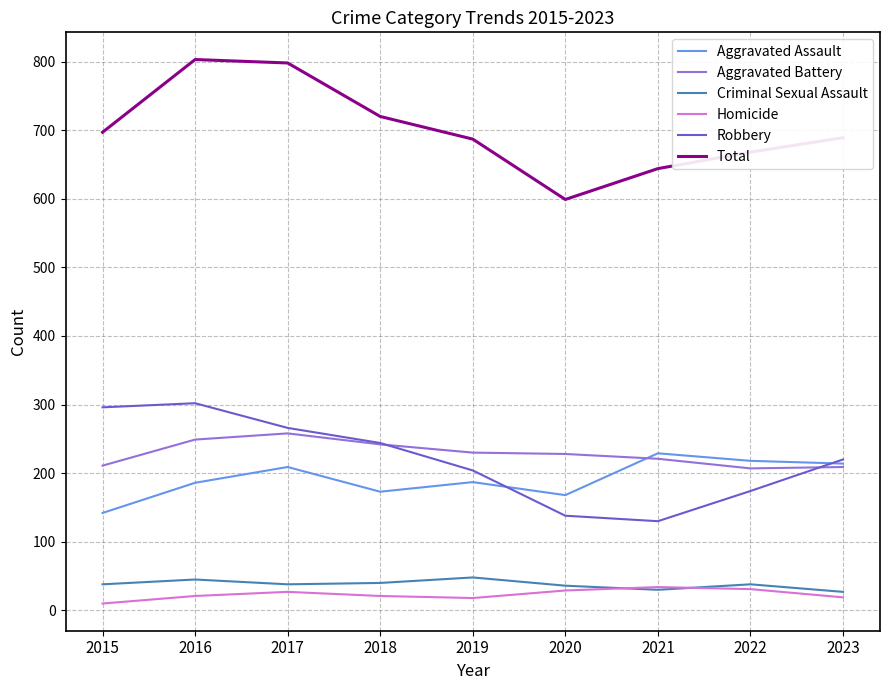

What is the maximum value shown in the chart?

803